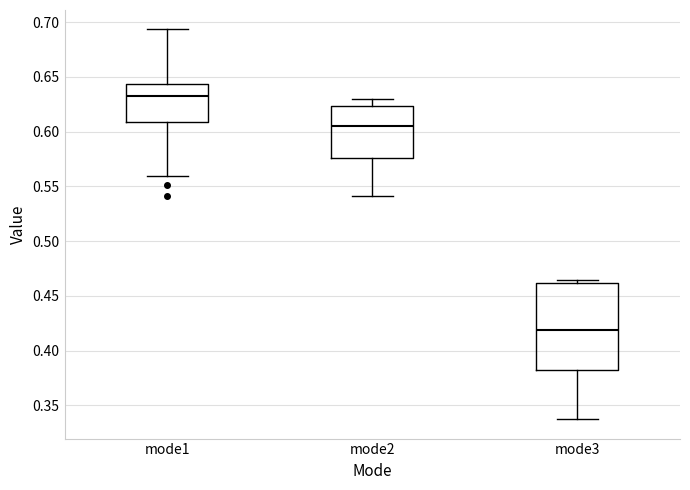

Where is the lower edge of the box for mode2 on the y-axis? The values are not printed on the chart, so give them approximately, as read against the axis.

0.575